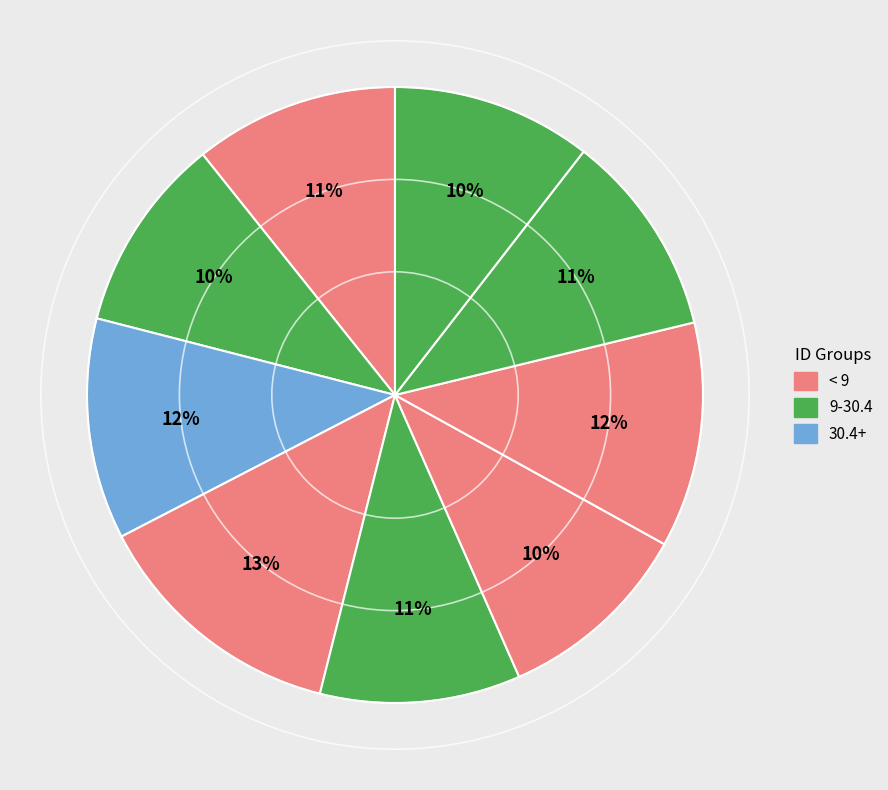

Count the number of slices in the pie.

9